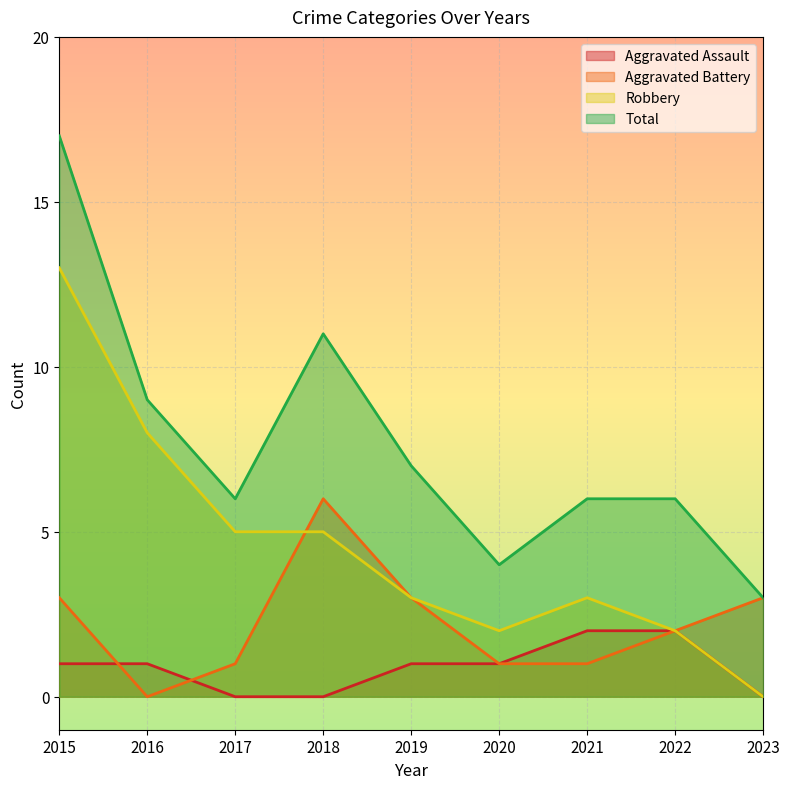

True or false: Aggravated Assault has a value of 1 at 2019.

True